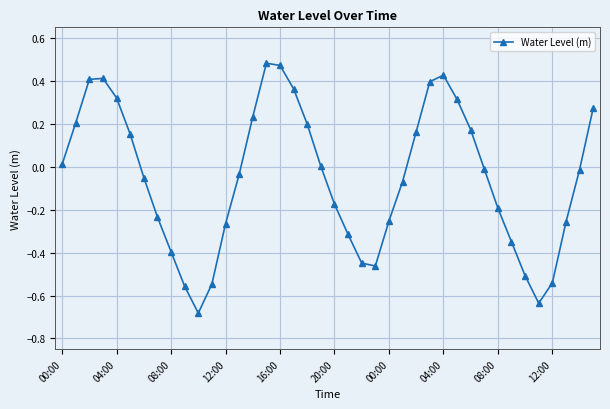

What is the difference between the maximum and second lowest values?

1.1